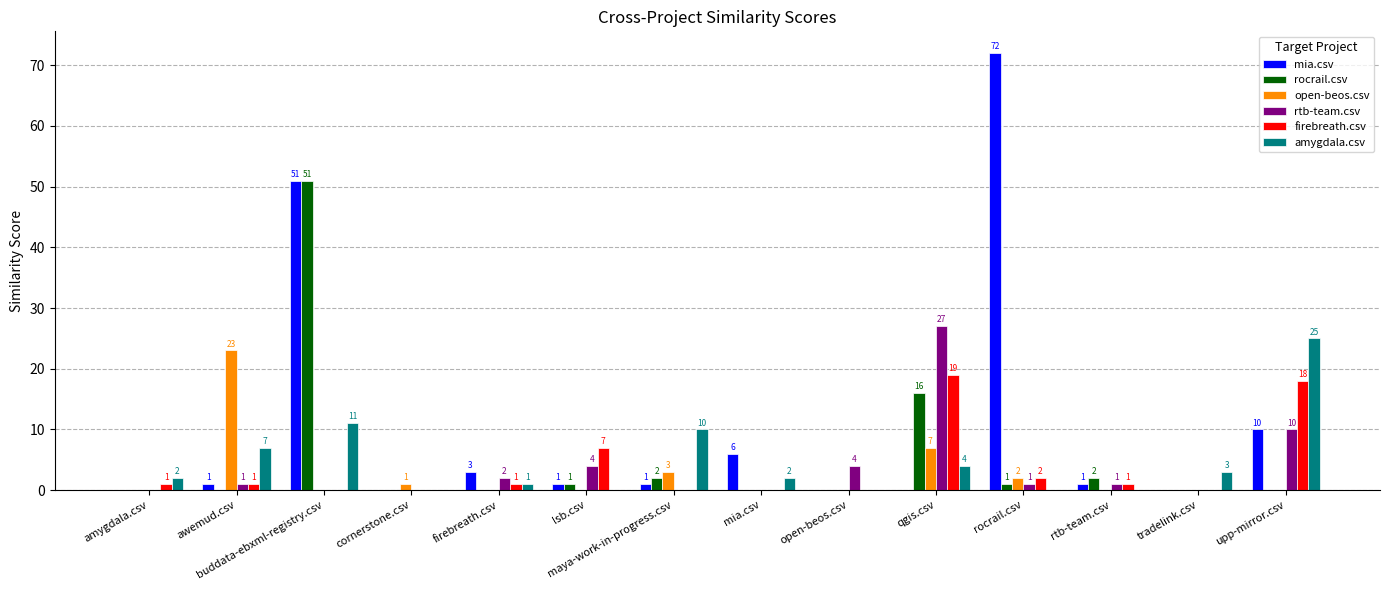

How many distinct data groups are displayed?

6